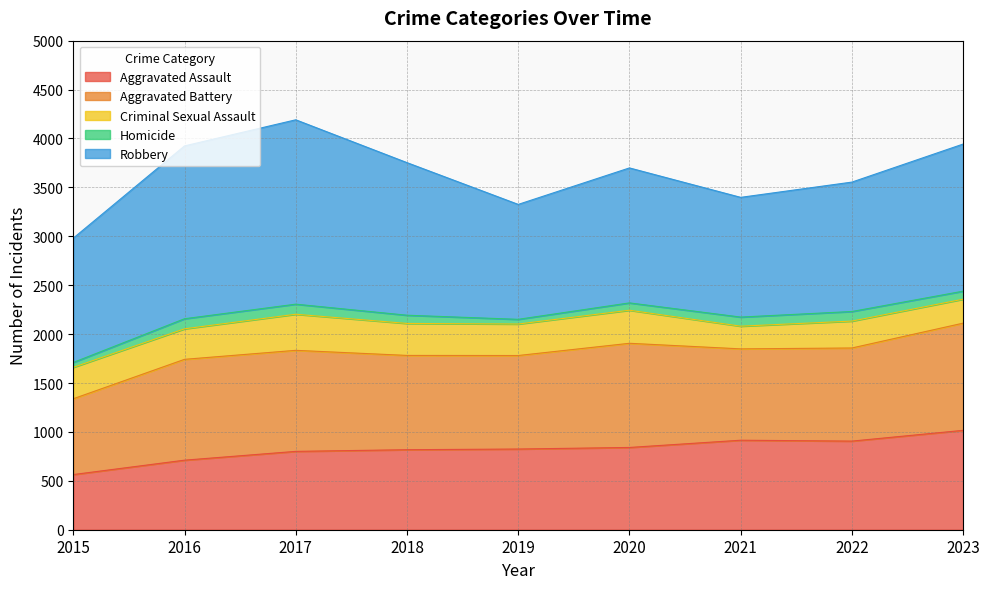

True or false: Homicide and Aggravated Assault cross at least once.

False